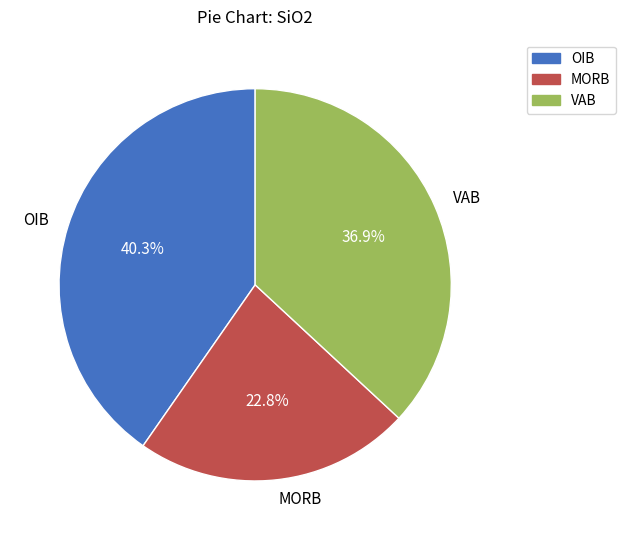

Is there a majority slice in this chart?

No